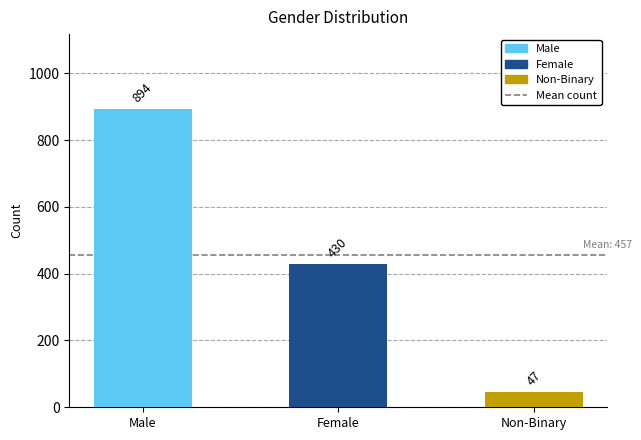

What is the label of the 1st bar from the left?

Male